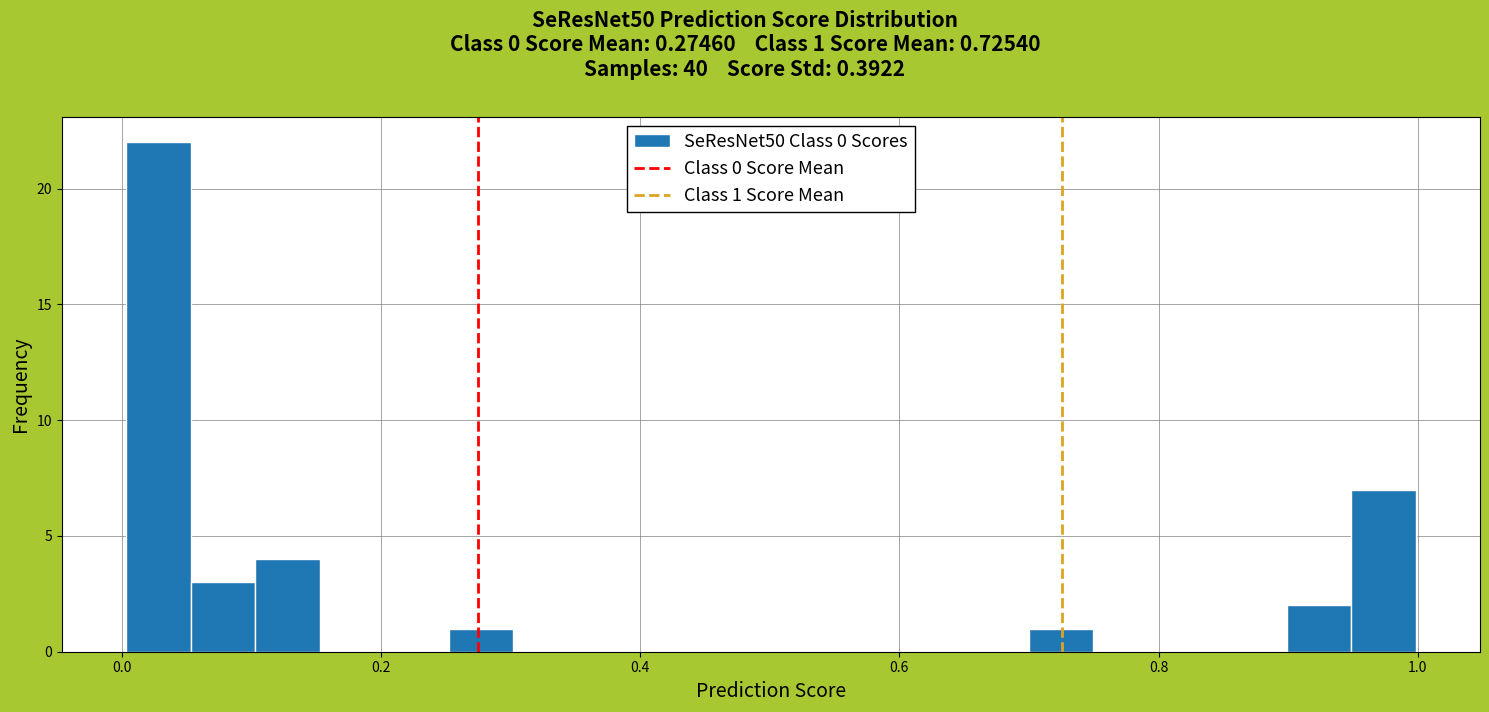

Read against the x-axis, roughly where is the centre of the tallest bar?

0.02